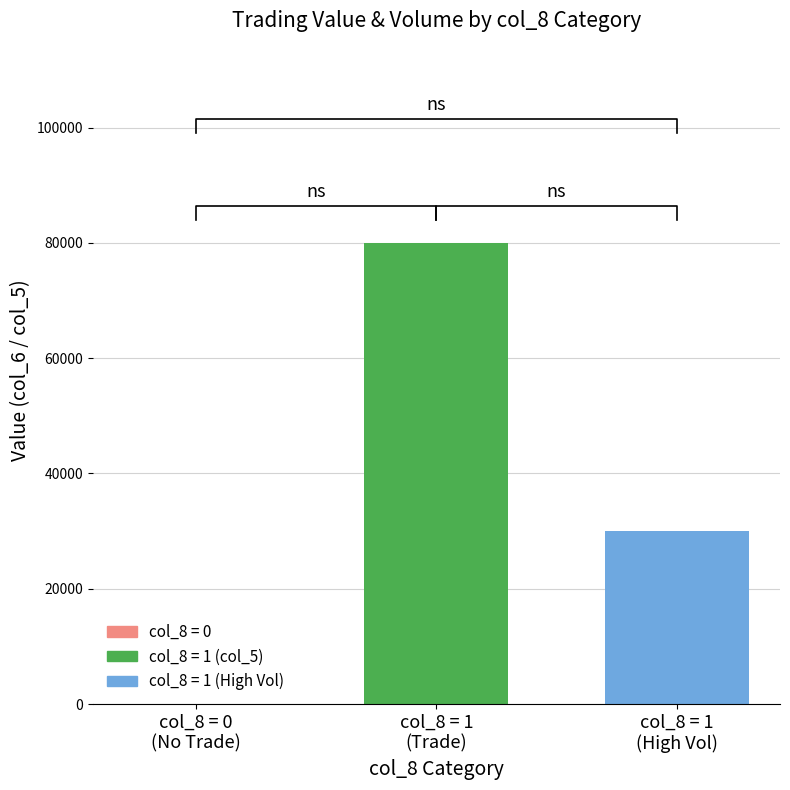

What is the sum of all col_5 values?

110000